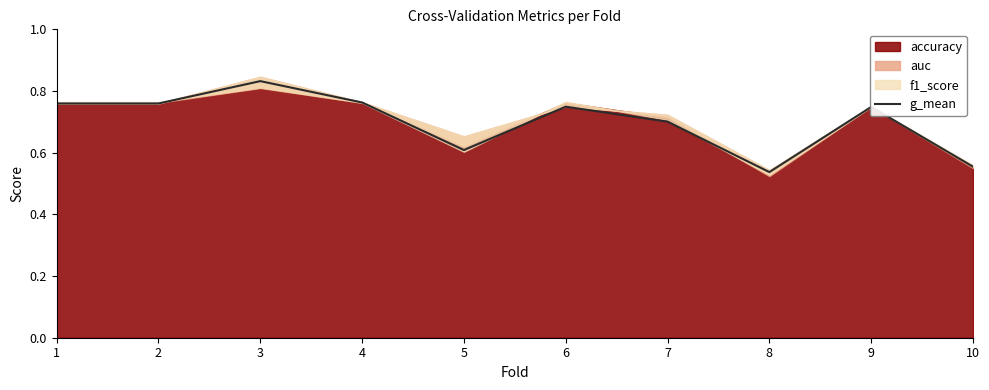

Count the number of categories in the chart.

10